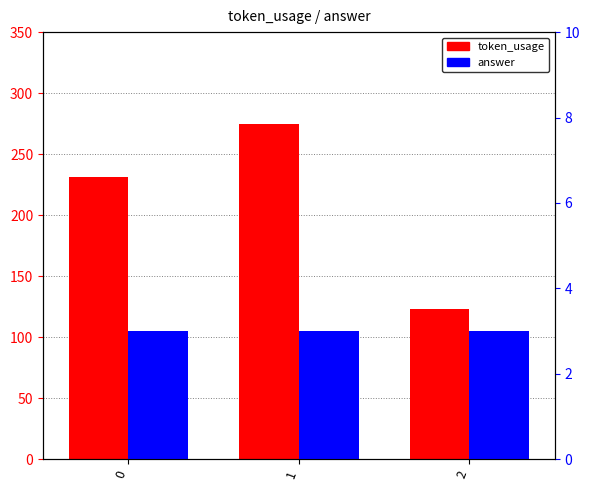

What is the difference between the highest and lowest values at 2?

120